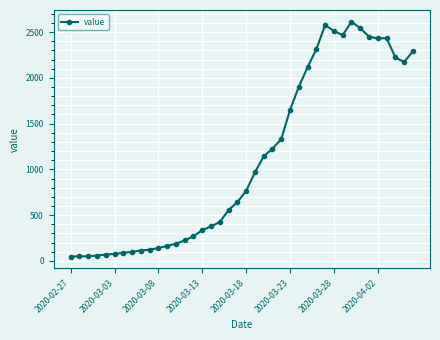

What is the value of the 10th point from the left?

122